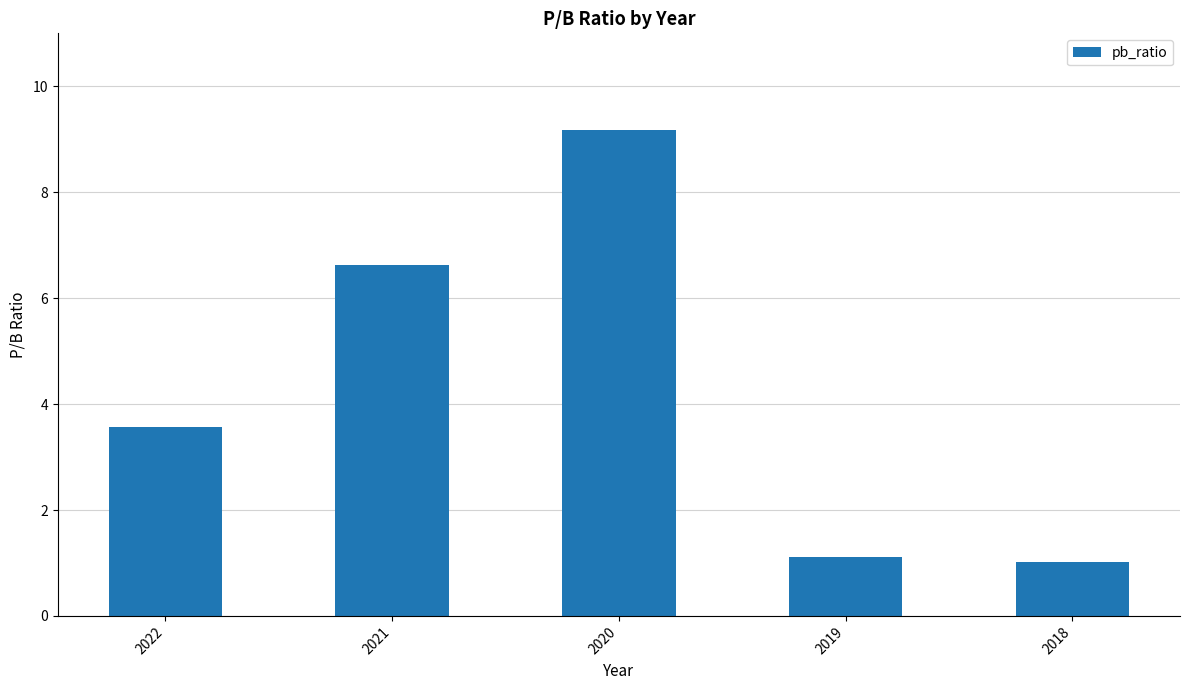

Rank the categories by value from highest to lowest.

2020, 2021, 2022, 2019, 2018